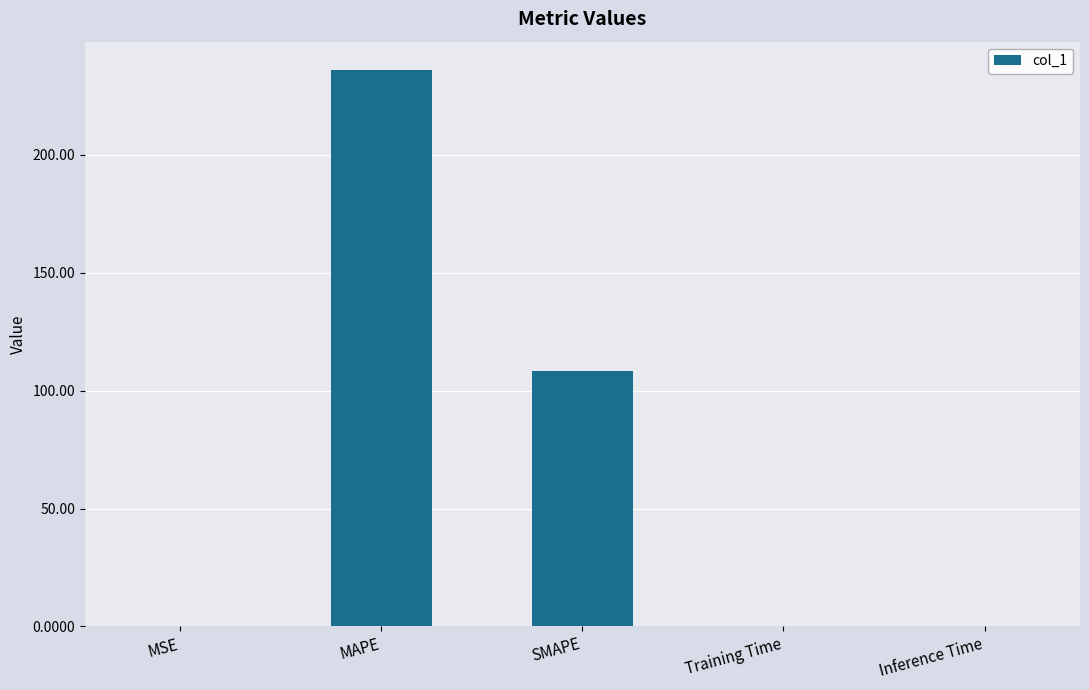

True or false: the data shows 27.8 at SMAPE.

False